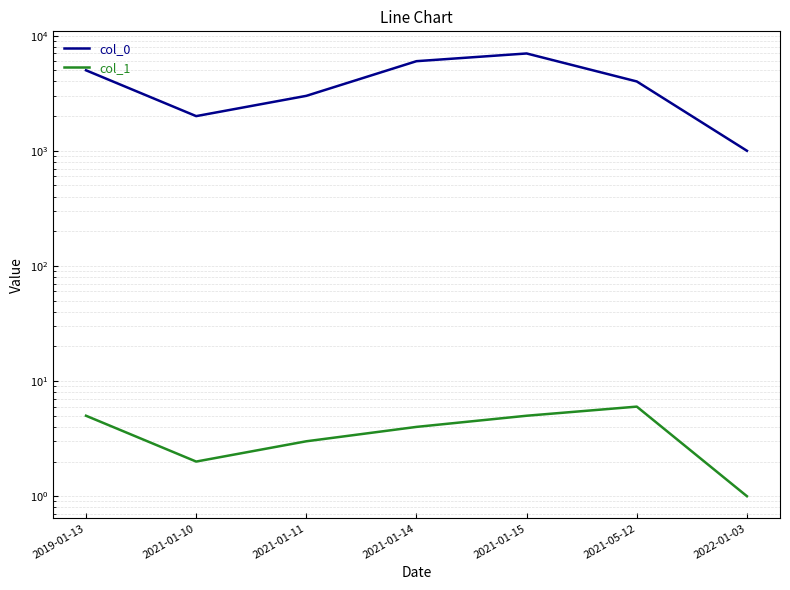

What position from the right is 2021-05-12?

2